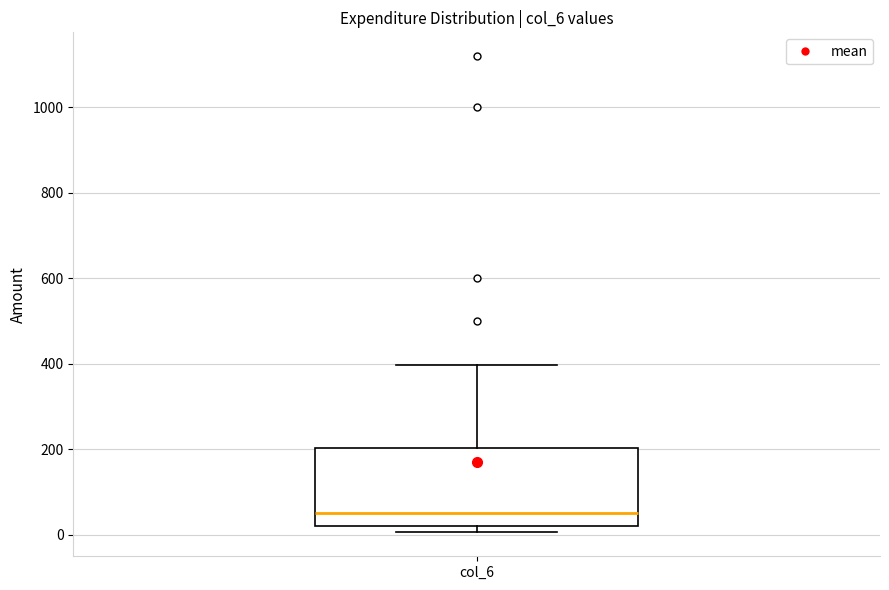

Where is the upper edge of the box for col_6 on the y-axis? The values are not printed on the chart, so give them approximately, as read against the axis.

200